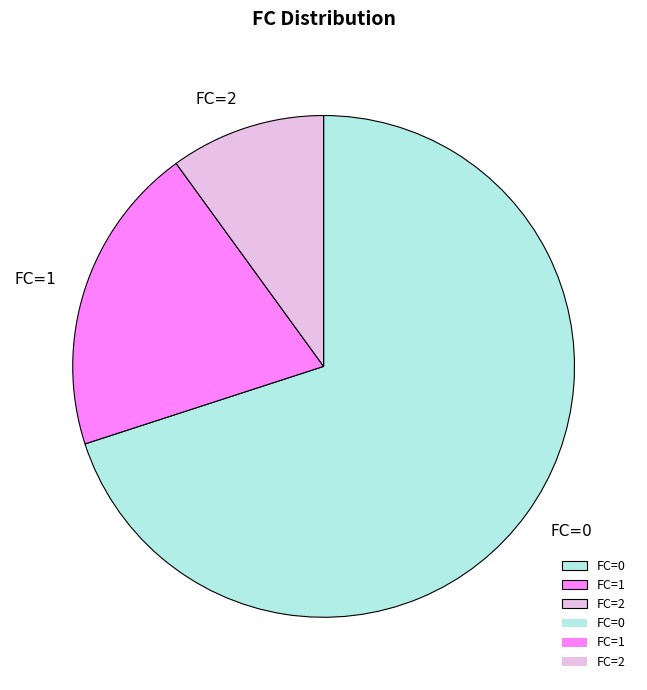

Is the sum of FC=1 and FC=0 greater than half?

Yes